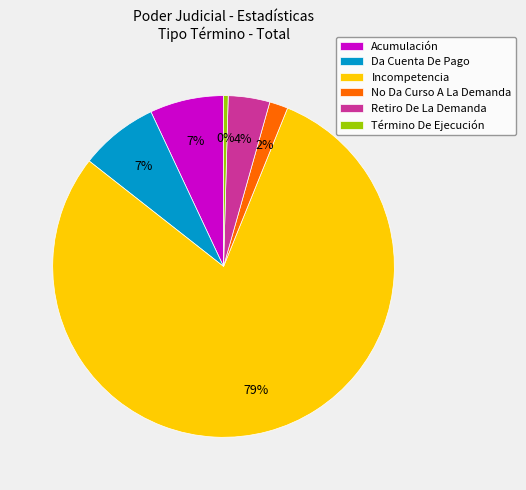

Combined, do Acumulación and No Da Curso A La Demanda account for over 50%?

No